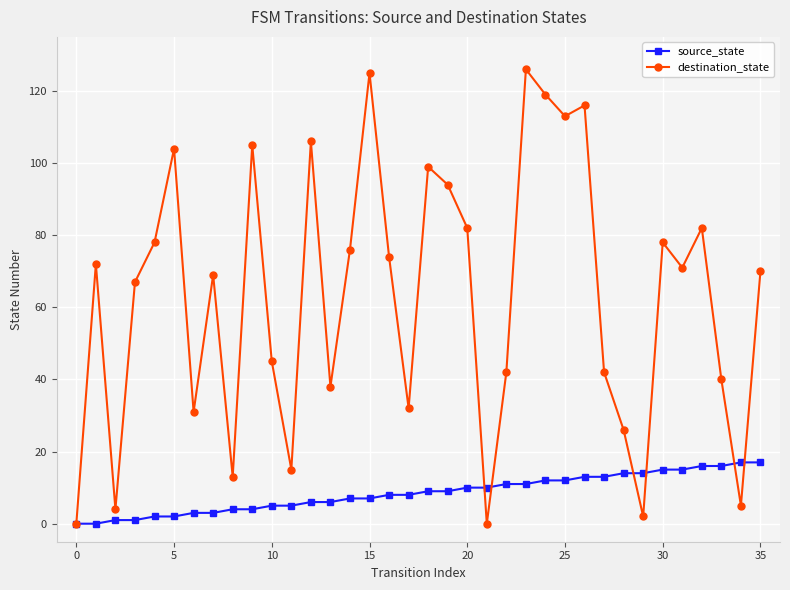

Reading left to right, extract all data points from this chart.

source_state: 0	0	1	1	2	2	3	3	4	4	5	5	6	6	7	7	8	8	9	9	10	10	11	11	12	12	13	13	14	14	15	15	16	16	17	17
destination_state: 0	72	4	67	78	104	31	69	13	105	45	15	106	38	76	125	74	32	99	94	82	0	42	126	119	113	116	42	26	2	78	71	82	40	5	70